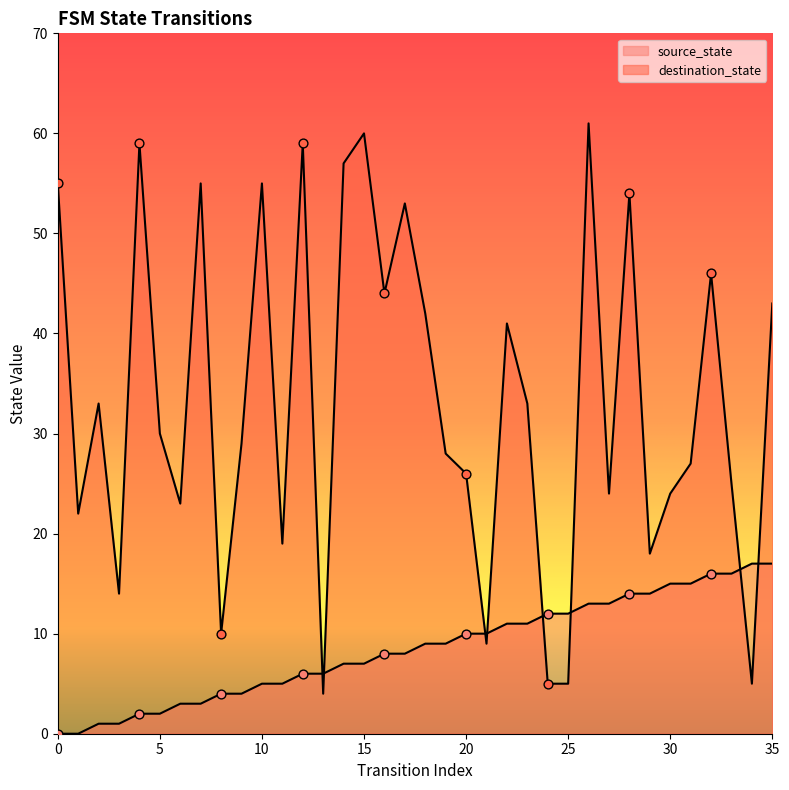

At how many categories does at least one series exceed 60?

1